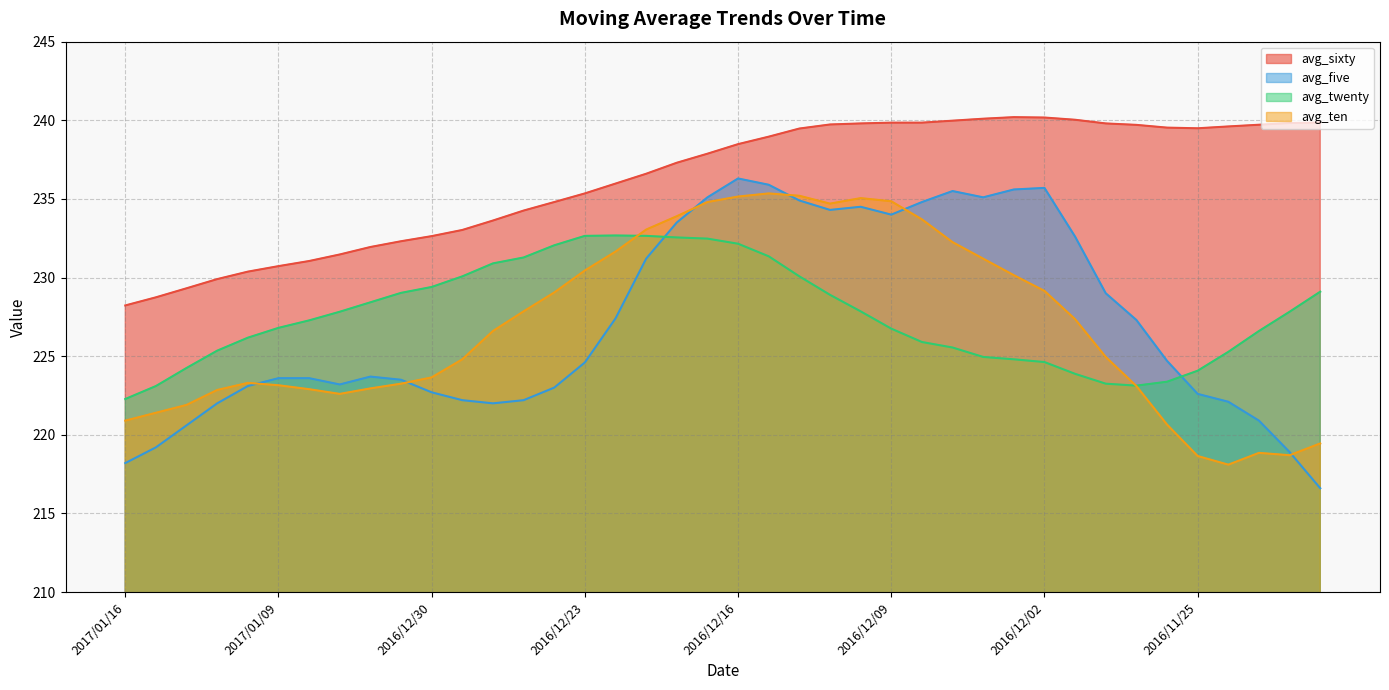

True or false: avg_ten and avg_five intersect in this chart.

True